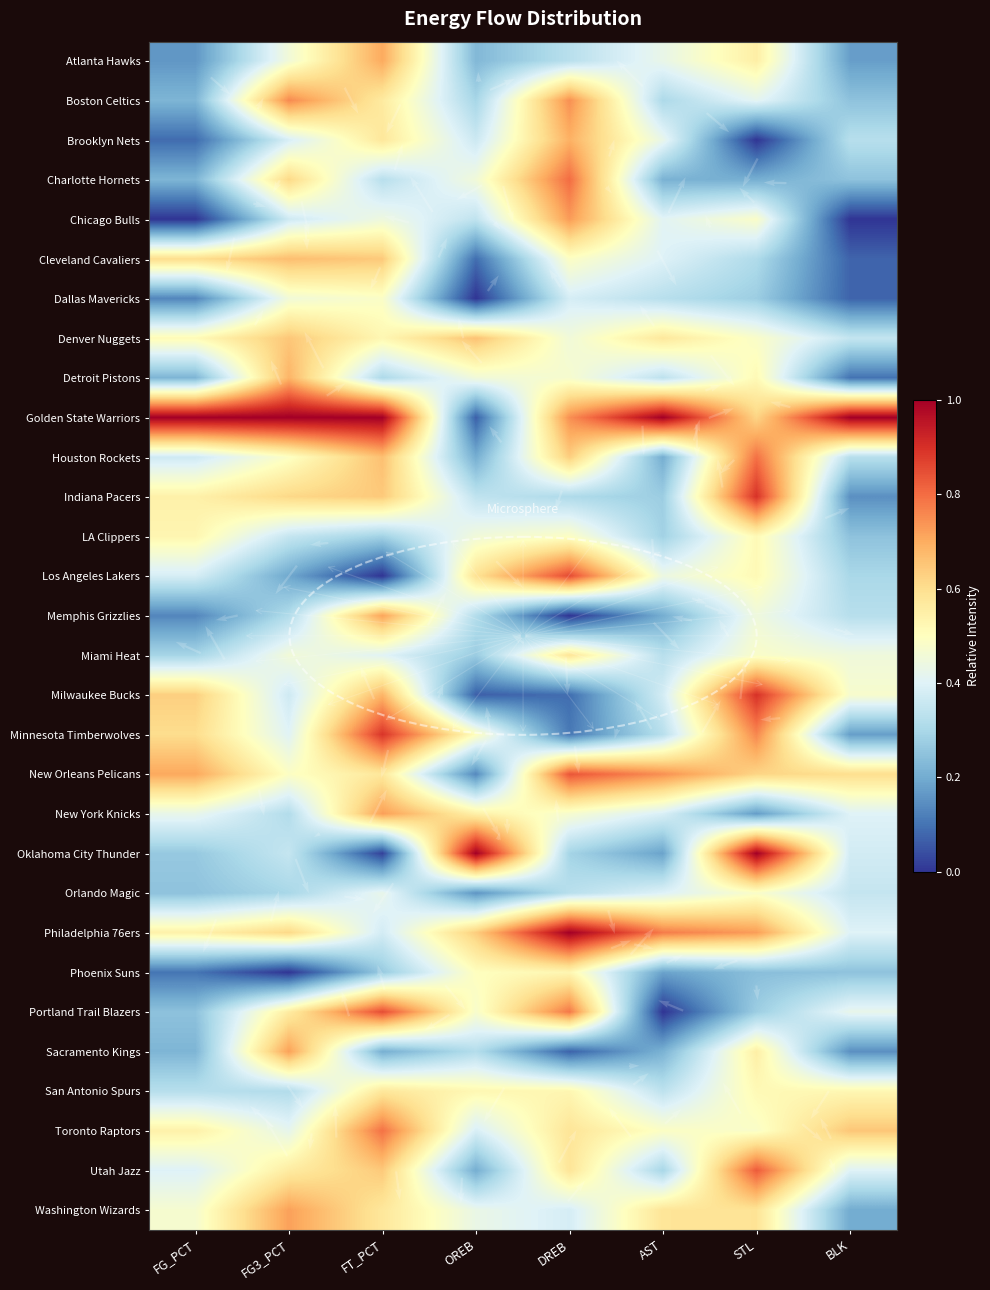

True or false: Brooklyn Nets has a value of 0.1 at FG3_PCT.

False